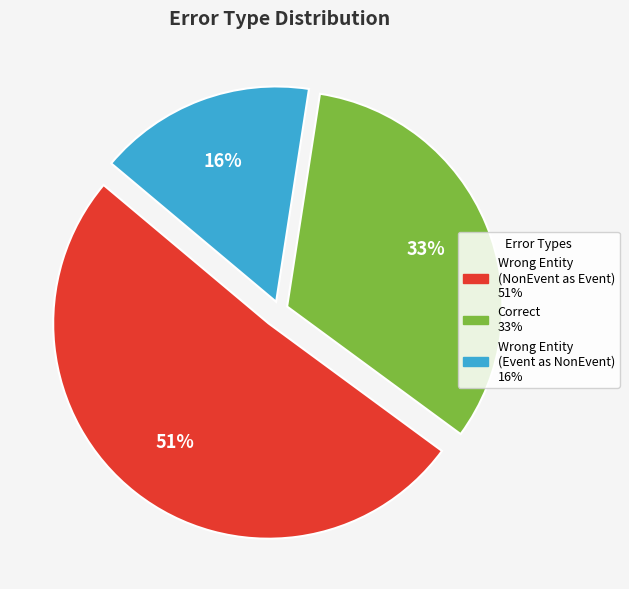

To the nearest percent, what is the difference between the largest and smallest slice percentages?

35%